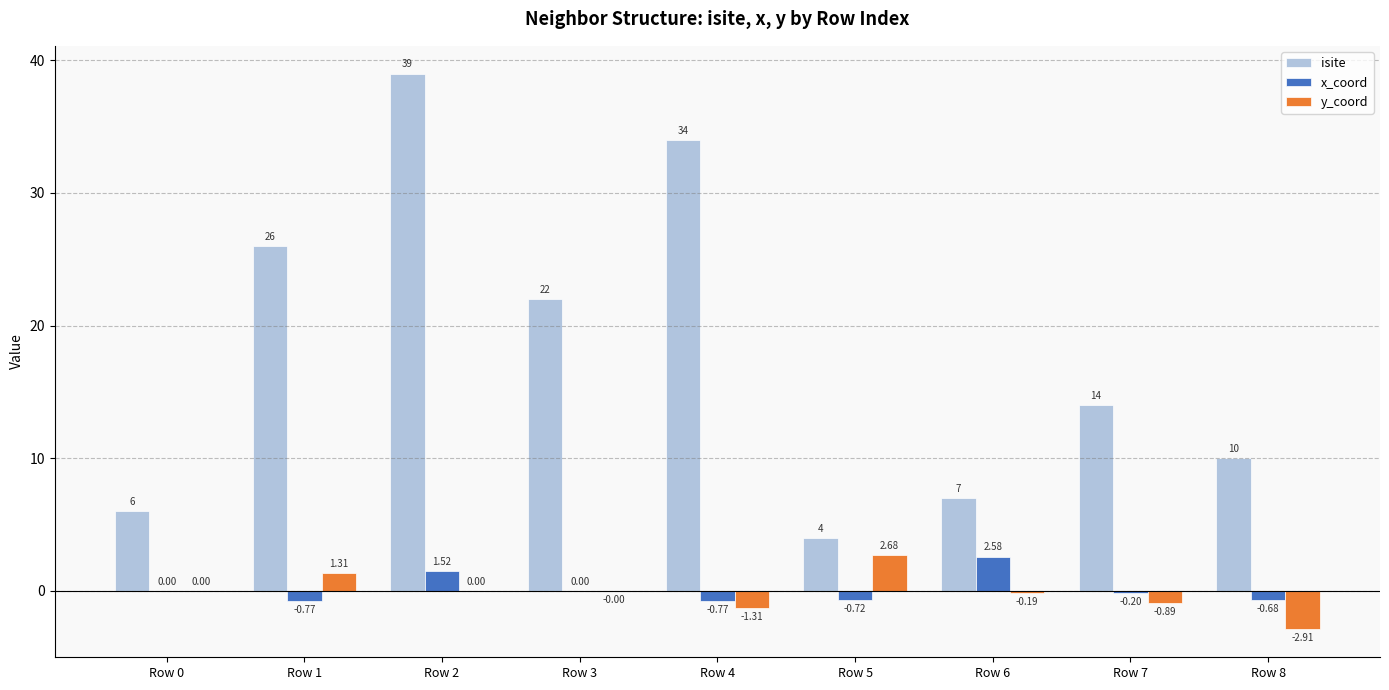

What is the sum of all isite values?

162.0